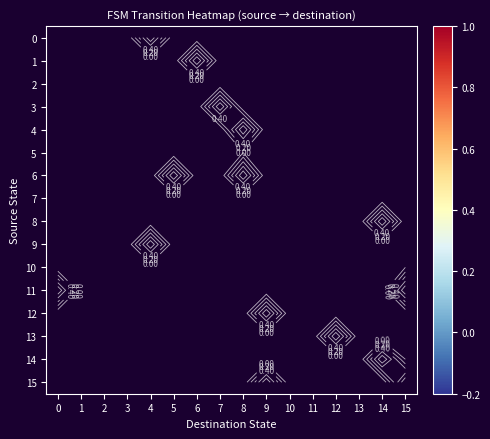

What is the spread (max minus min) of values at 8?

1.2